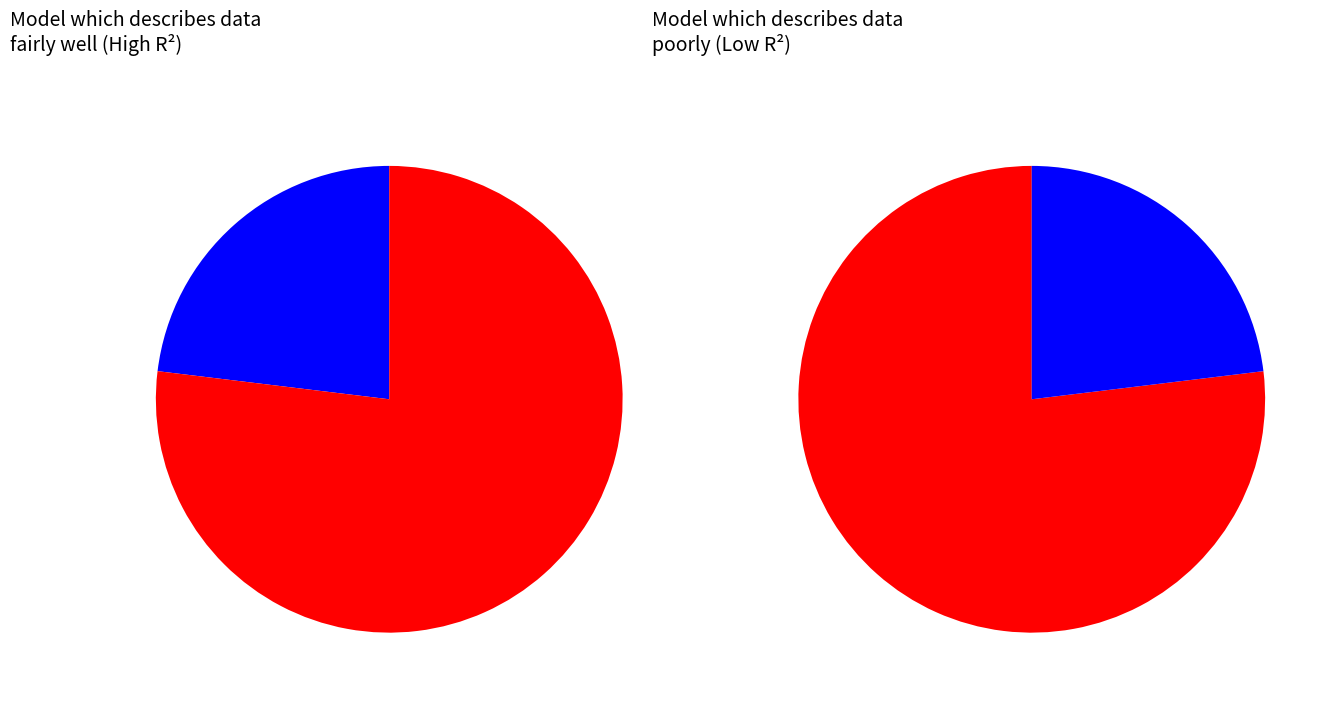

How many slices are in this pie chart?

2